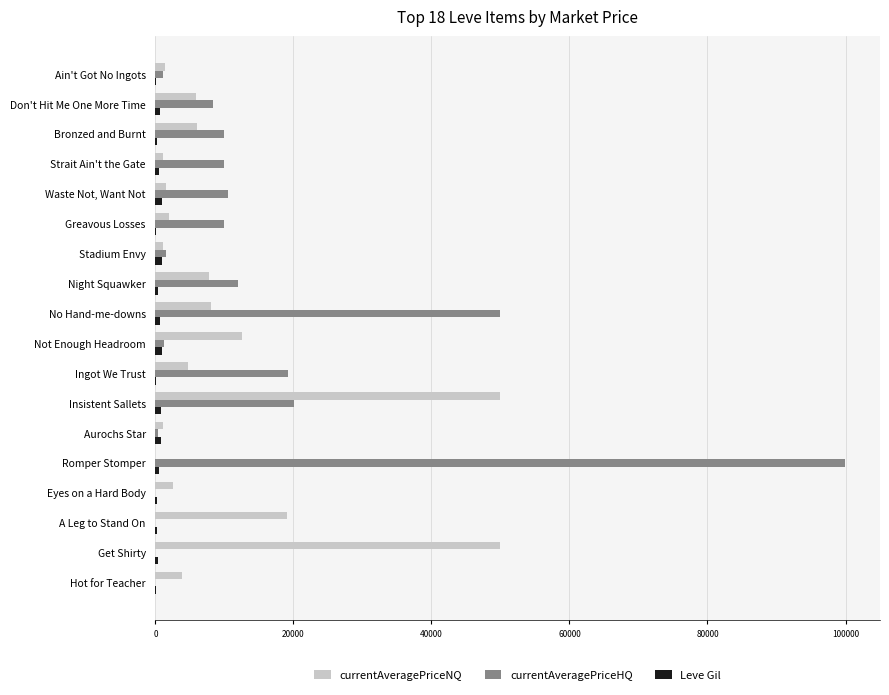

What is the greatest value displayed?

99999.0